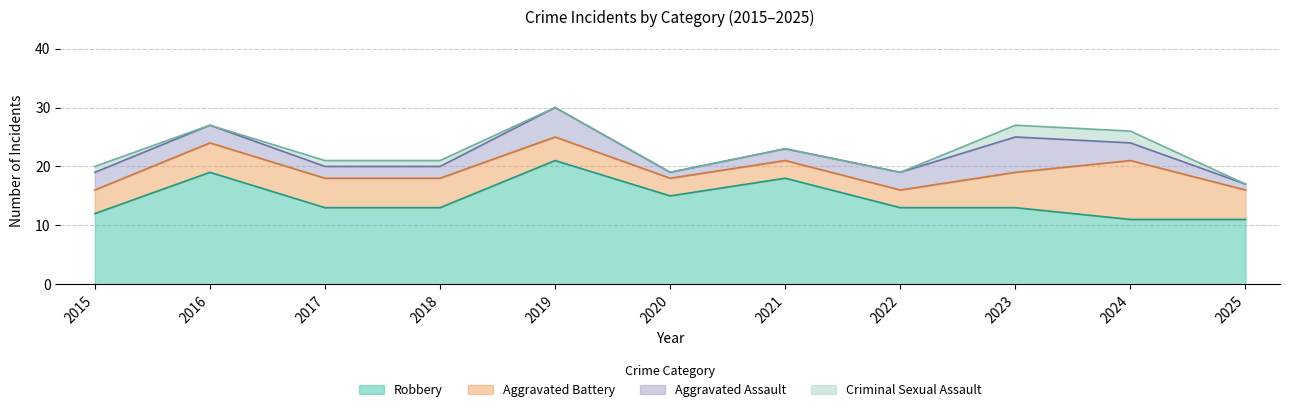

Which category has the highest value in the Aggravated Battery series?

2024